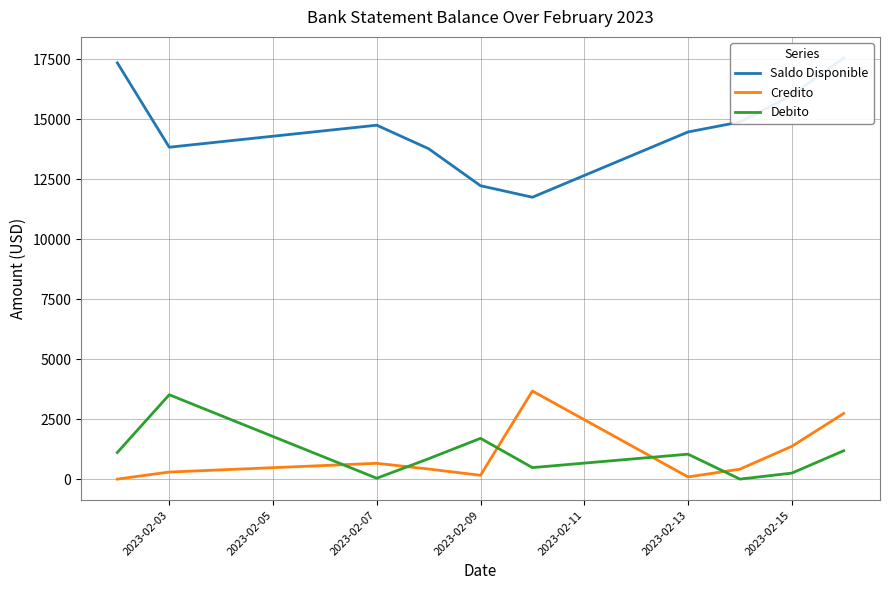

Where do Credito and Debito first cross each other?

2023-02-03 and 2023-02-07